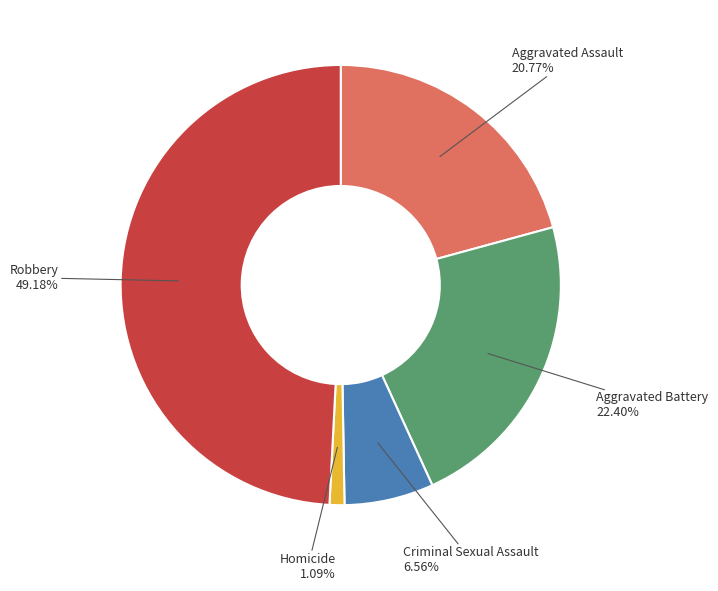

To the nearest percent, what is the average slice percentage?

20%